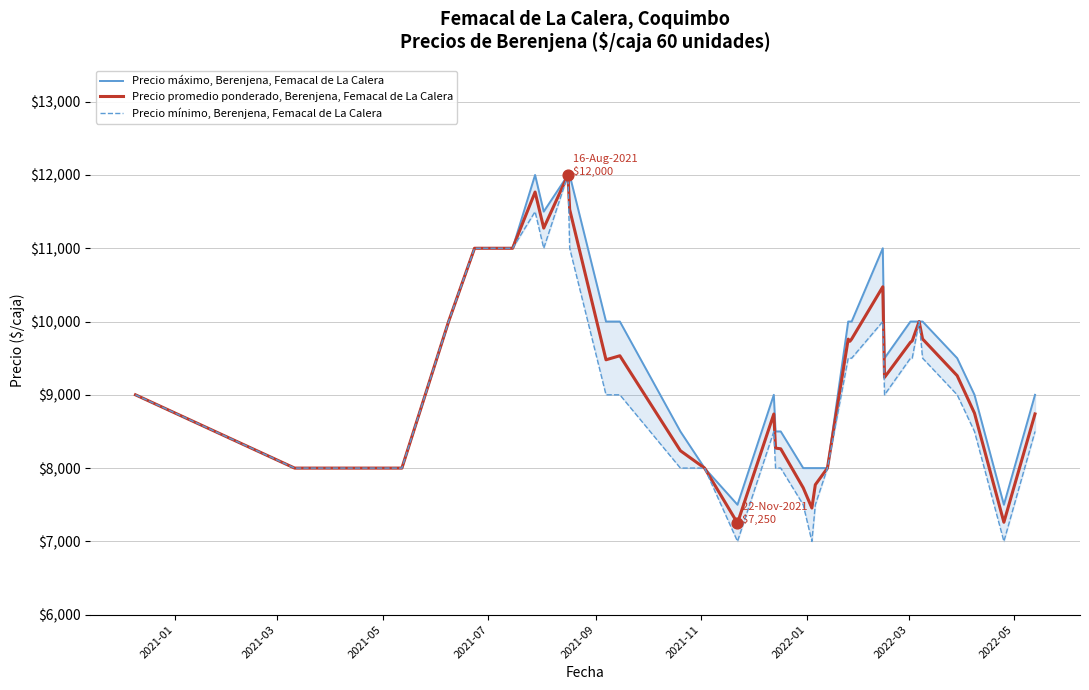

Which series reaches the minimum Y coordinate?

Precio mínimo, Berenjena, Femacal de La Calera